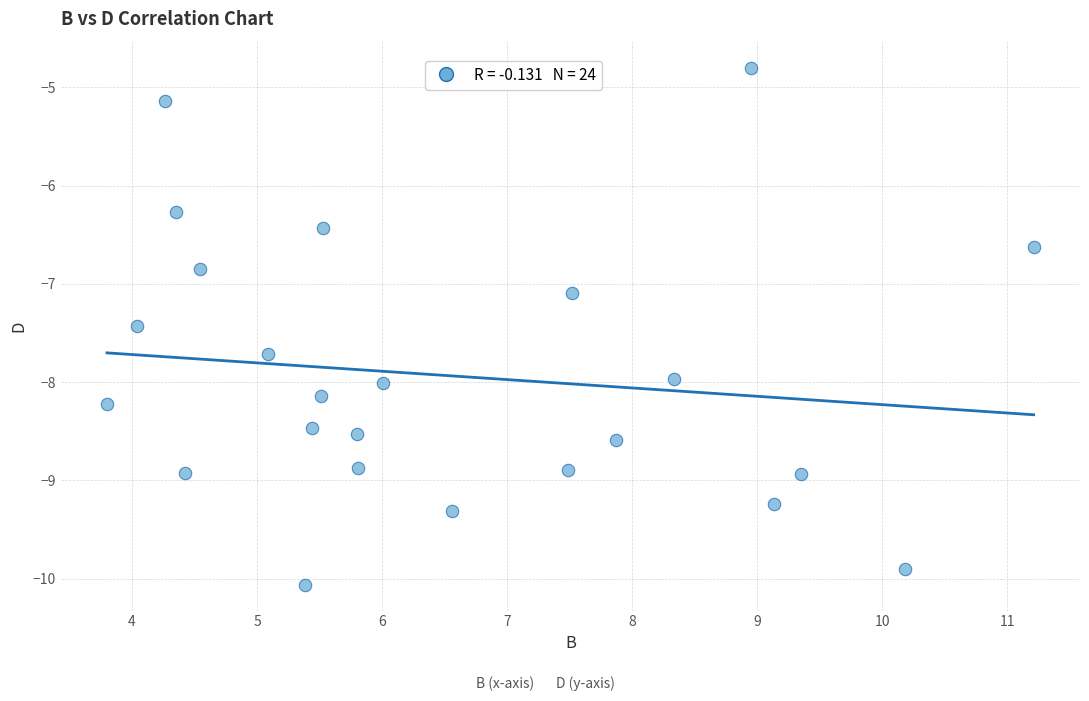

What Y value in the scatter plot is closest to -7?

-7.1